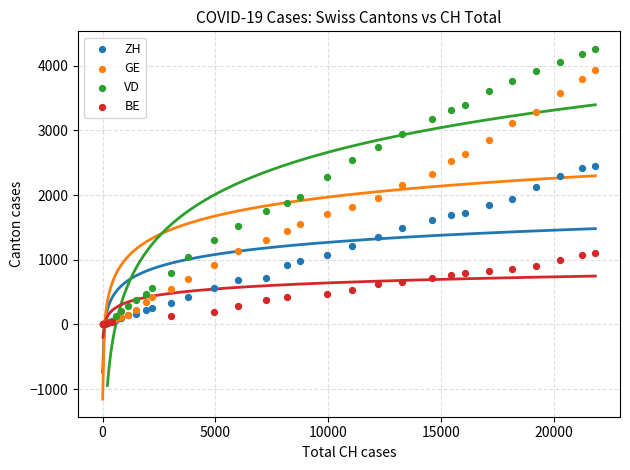

Which series contains the highest Y value?

VD